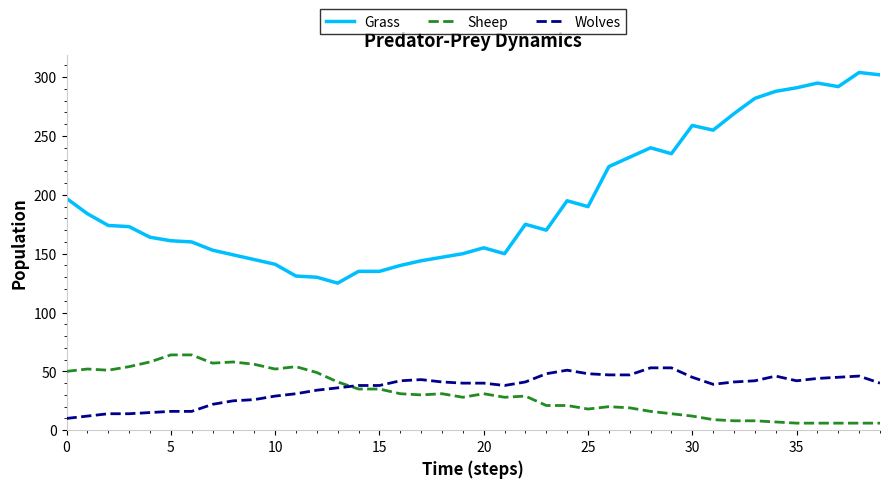

How many values in the Grass series are below 174?

20